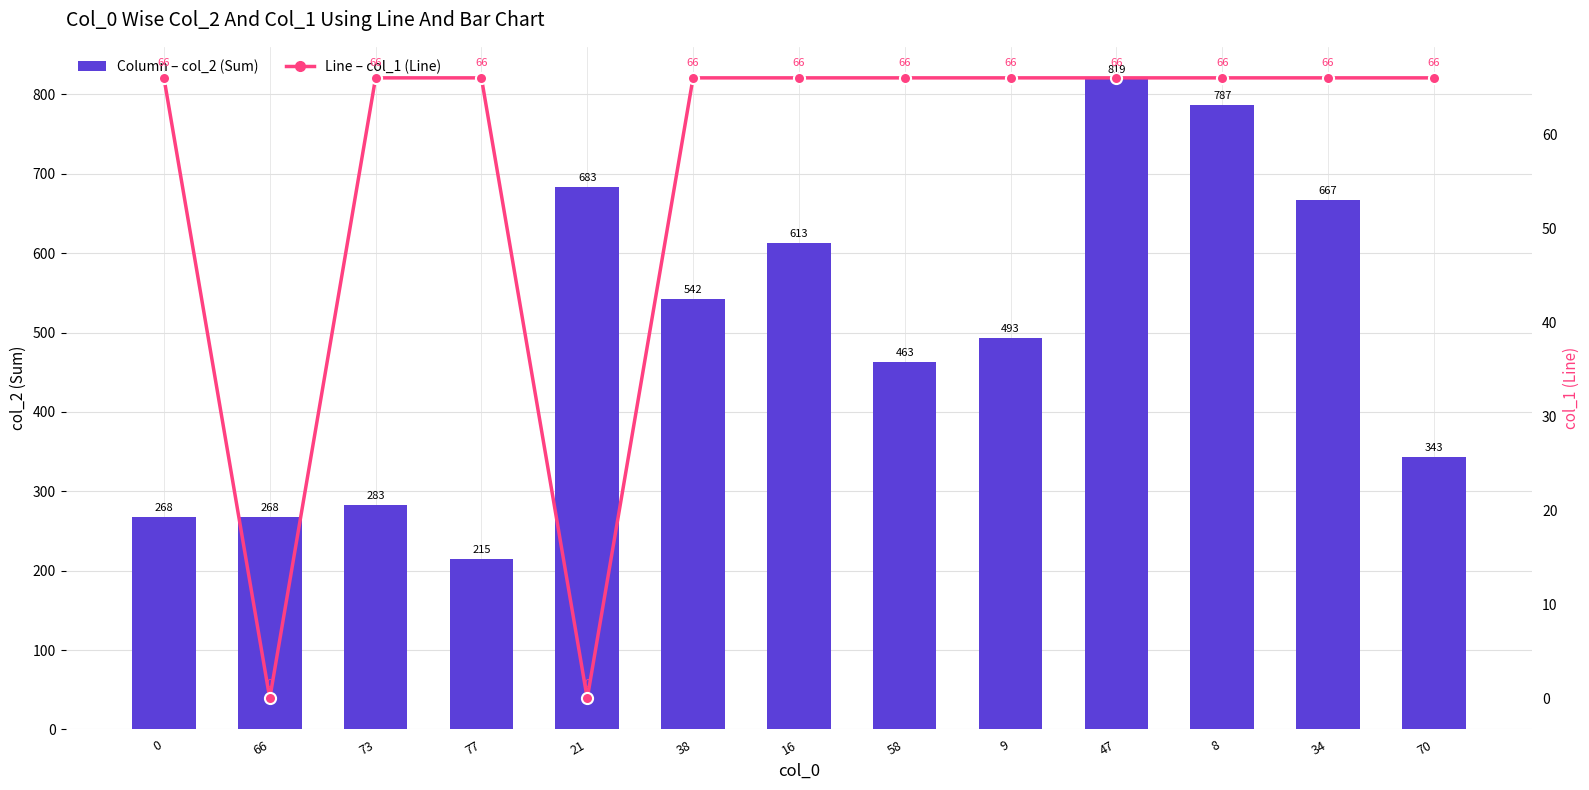

Reading left to right, transcribe all the data shown in this chart.

col_2 (Sum): 0=268	66=268	73=283	77=215	21=683	38=542	16=613	58=463	9=493	47=819	8=787	34=667	70=343
col_1 (Line): 0=66	66=0	73=66	77=66	21=0	38=66	16=66	58=66	9=66	47=66	8=66	34=66	70=66